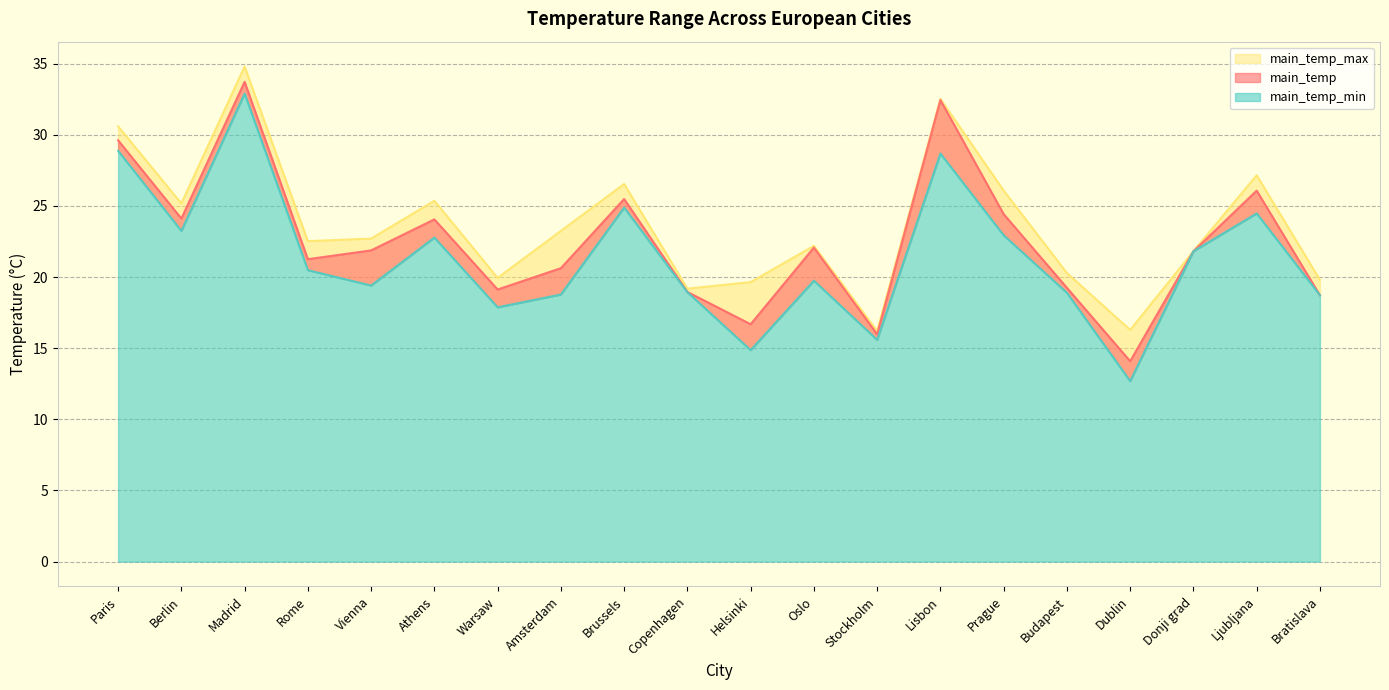

How many data points in main_temp_max are less than 22?

8